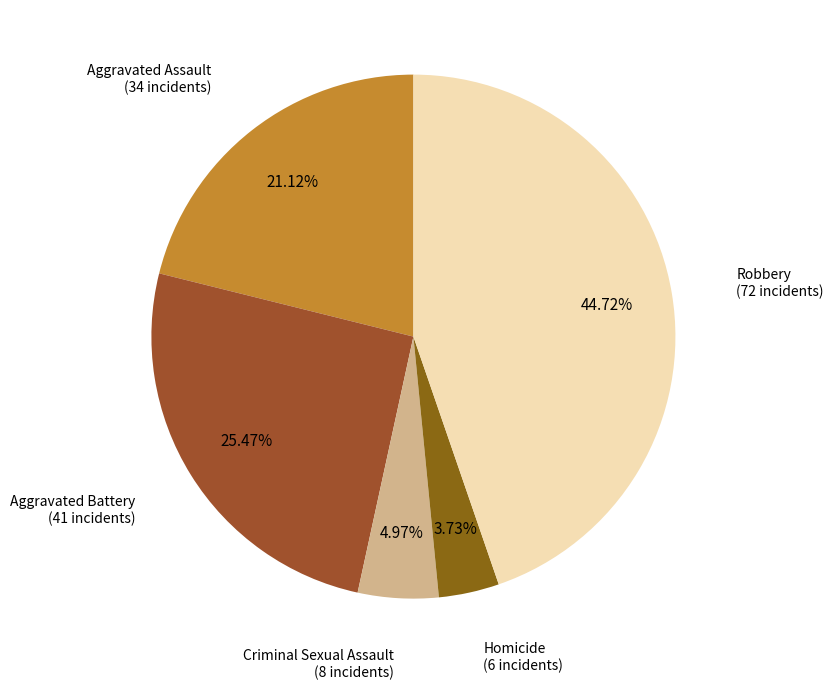

The Criminal Sexual Assault slice represents 17% of the pie. True or false?

False